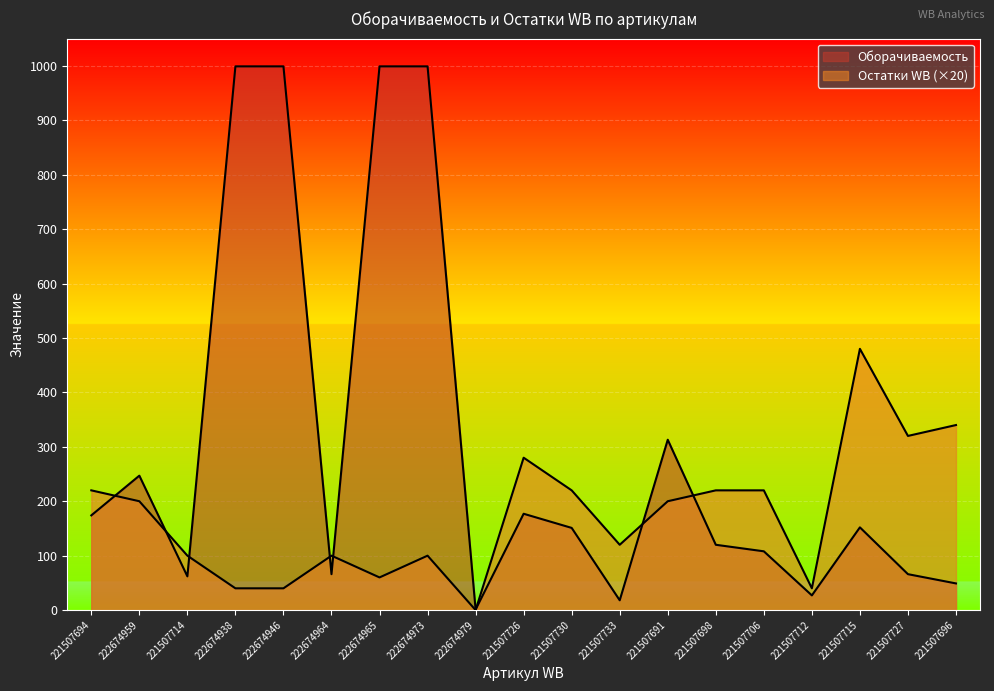

In Оборачиваемость, how many points are lower than both neighbors (excluding endpoints)?

5